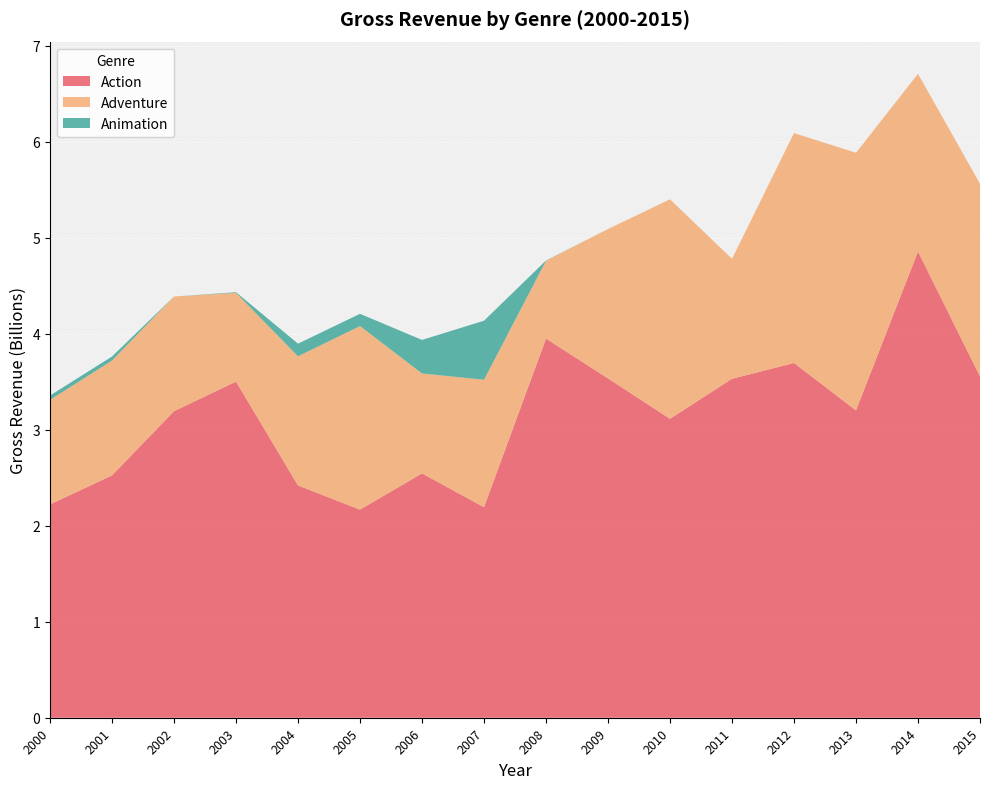

Reading right to left, transcribe all the data shown in this chart.

Action: 2015=3555610230	2014=4856721672	2013=3201501155	2012=3695406129	2011=3531165034	2010=3114028200	2009=3534683159	2008=3949623628	2007=2192841187	2006=2545312990	2005=2167618550	2004=2419561169	2003=3501562095	2002=3193457452	2001=2524577735	2000=2222193359
Adventure: 2015=2007328793	2014=1851402097	2013=2684287587	2012=2395339828	2011=1249628866	2010=2286969624	2009=1556651942	2008=811326653	2007=1328469712	2006=1041074987	2005=1912793640	2004=1345673099	2003=924231101	2002=1194719679	2001=1196645372	2000=1088837614
Animation: 2015=0	2014=0	2013=0	2012=0	2011=0	2010=0	2009=0	2008=2283276	2007=614779803	2006=349736546	2005=127487781	2004=131885396	2003=7002255	2002=0	2001=42106278	2000=45542421